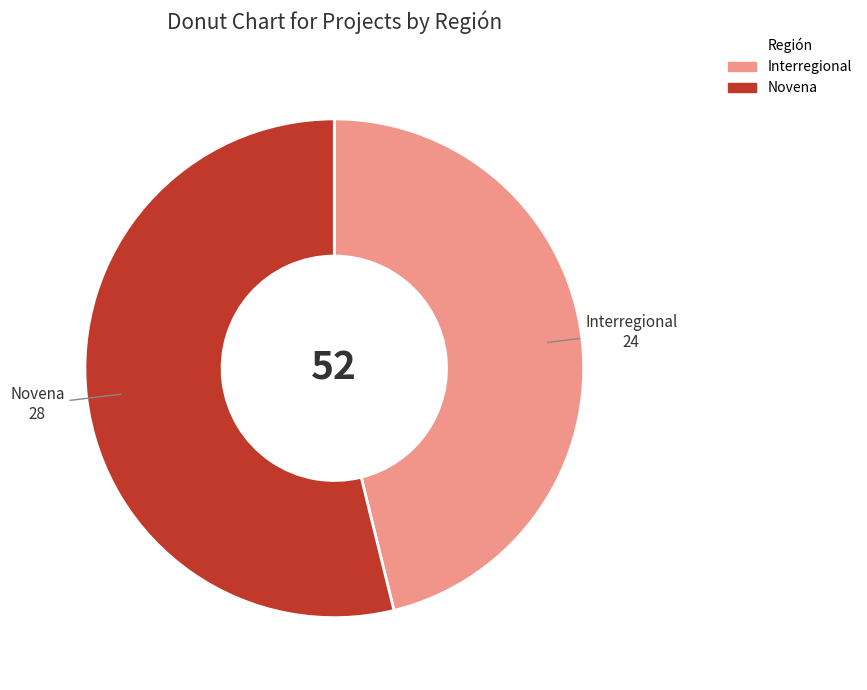

Do Novena and Interregional together represent more than half of the pie?

Yes